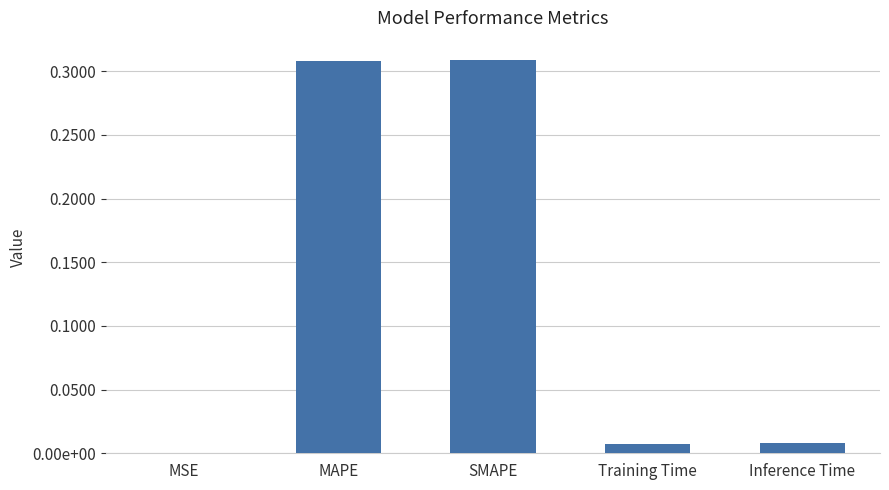

What is the sum of the values at MAPE and Inference Time?

0.3